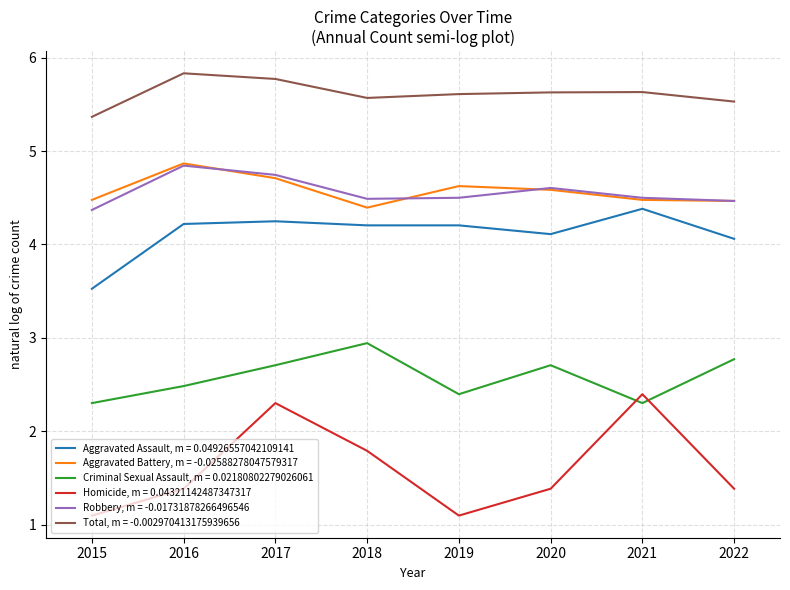

At which label does Total, m = -0.002970413175939656 reach its minimum?

2015